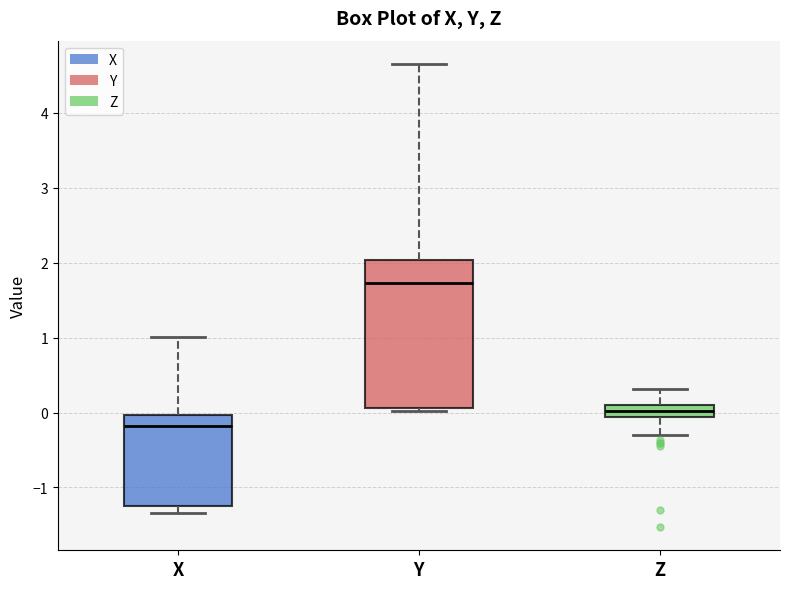

Comparing the boxes themselves (not the whiskers), which one is the tallest?

Y